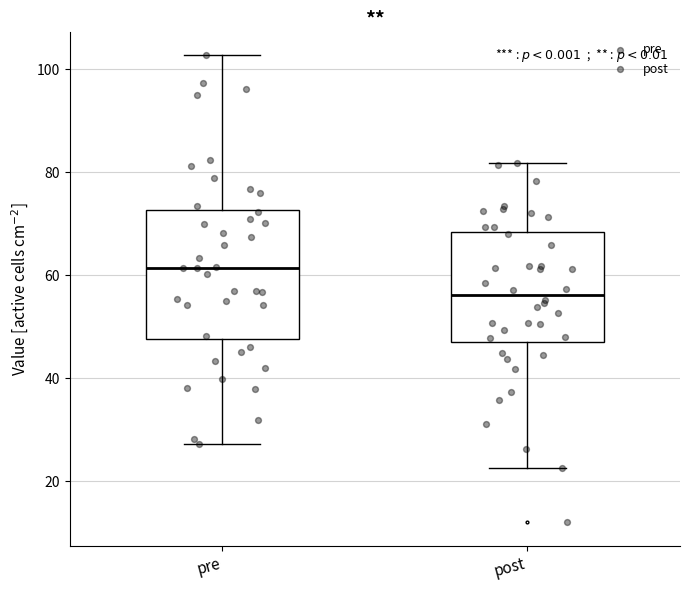

Comparing the boxes themselves (not the whiskers), which one is the tallest?

pre